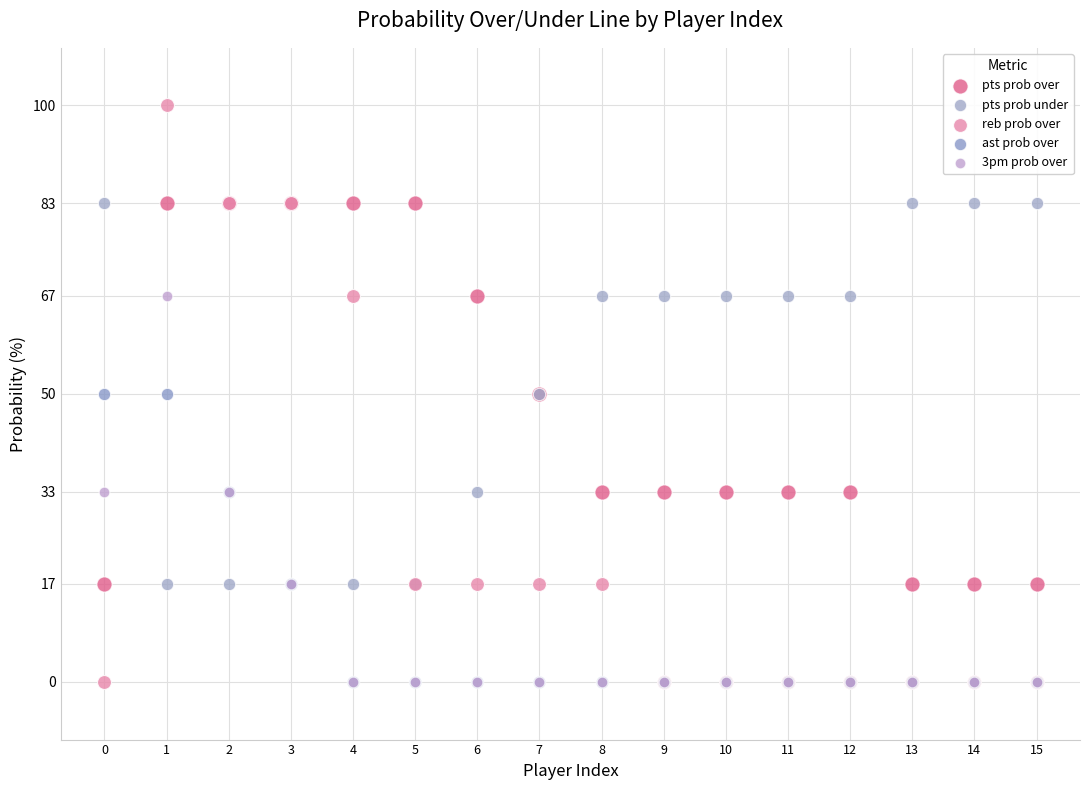

Which series has the widest spread of Y values?

reb prob over